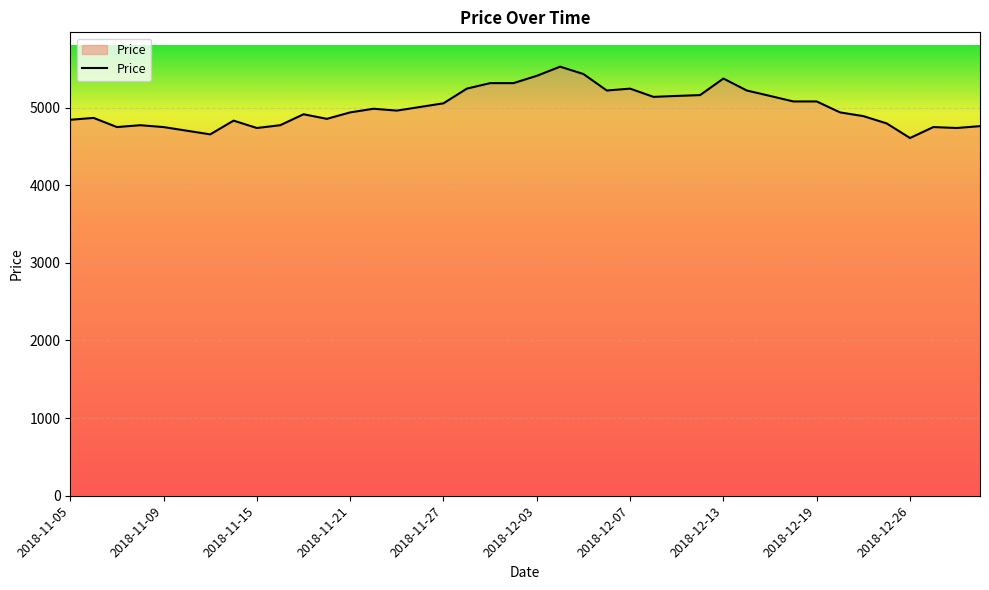

What is the difference between the maximum and minimum values?

919